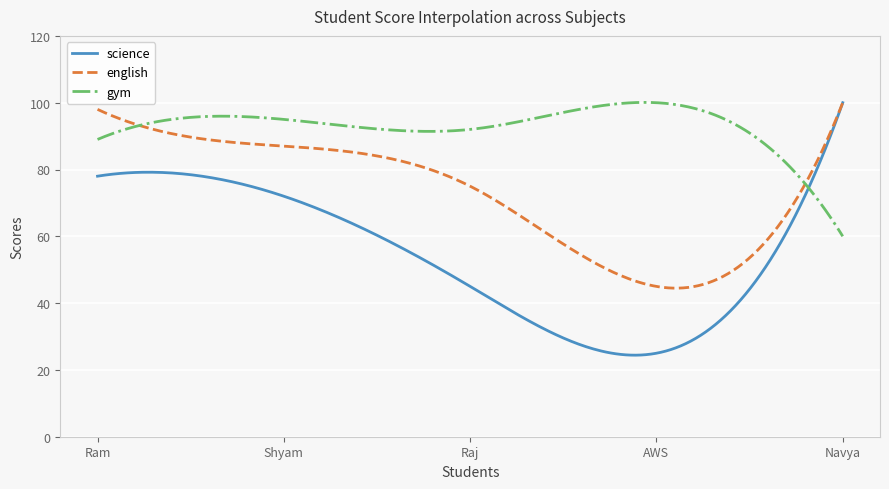

List the series in order of their overall mean, lowest first.

science, english, gym